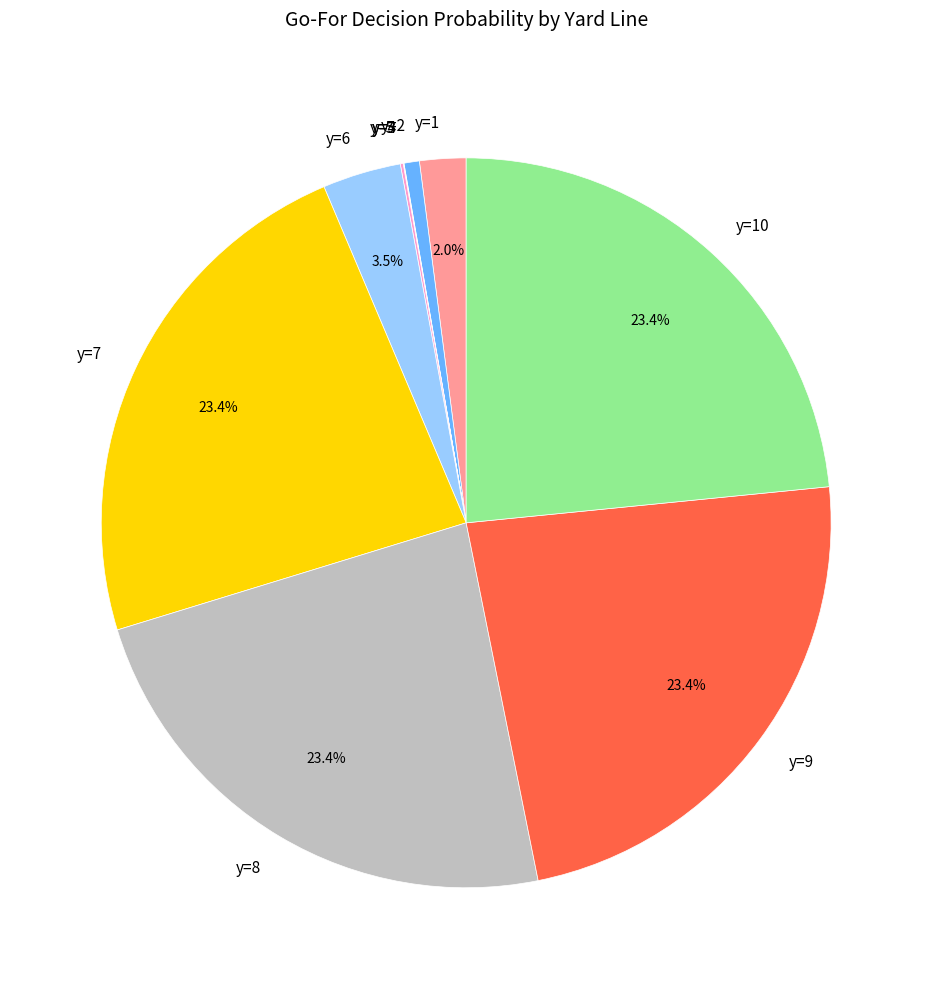

True or false: y=7 accounts for 16% of the total.

False